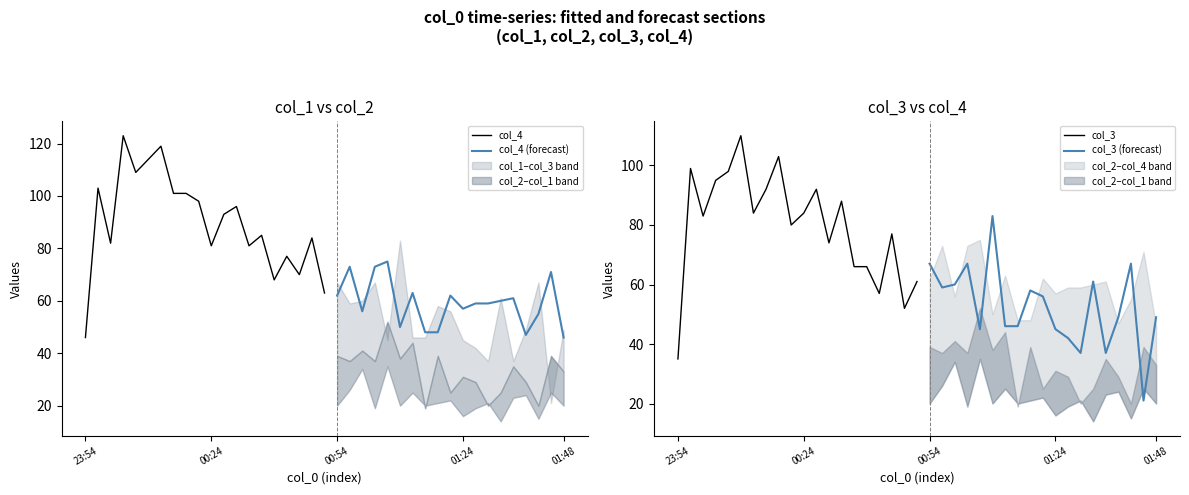

In col_4, how many points are higher than both neighbors (excluding endpoints)?

13